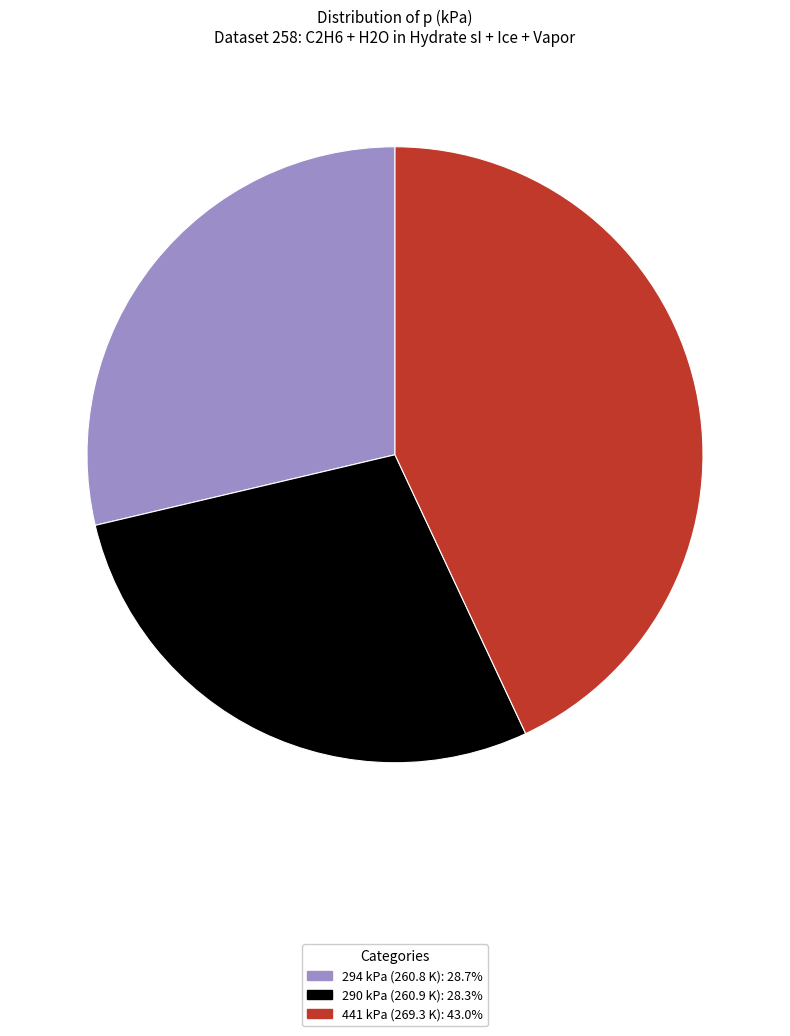

Between 290 kPa (260.9 K) and 441 kPa (269.3 K), which is larger?

441 kPa (269.3 K)